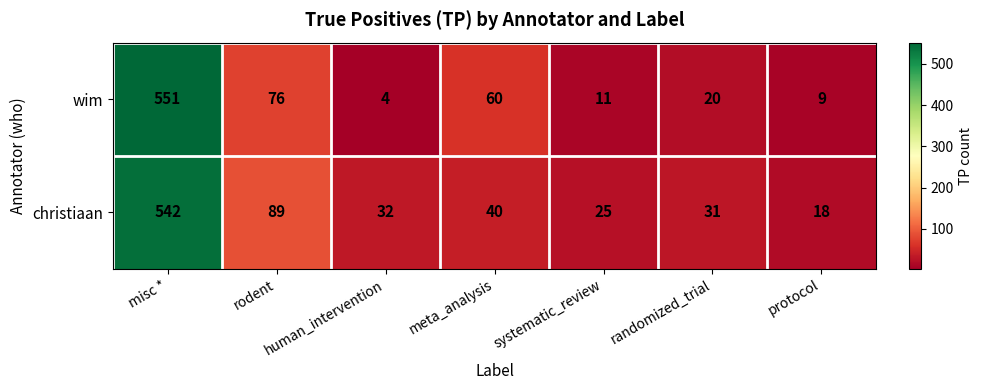

What is the total value across all series at misc *?

1093